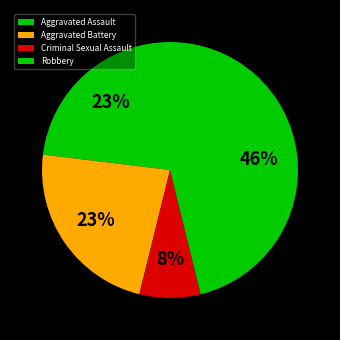

To the nearest percent, what percentage of the pie is Criminal Sexual Assault?

8%